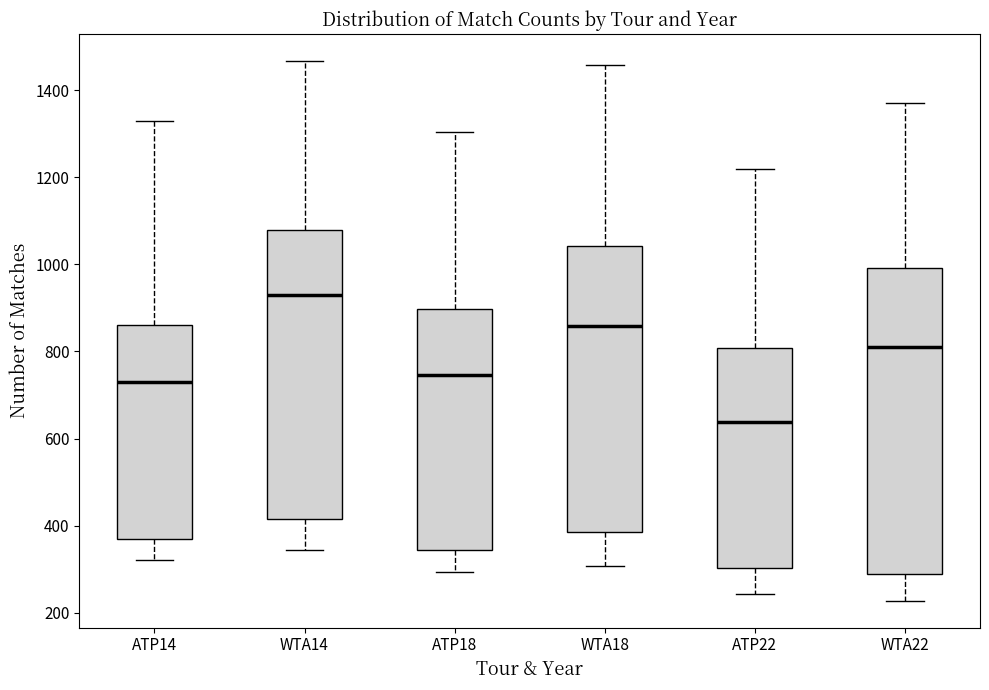

Which box is the tallest, from its lower edge to its upper edge?

WTA22